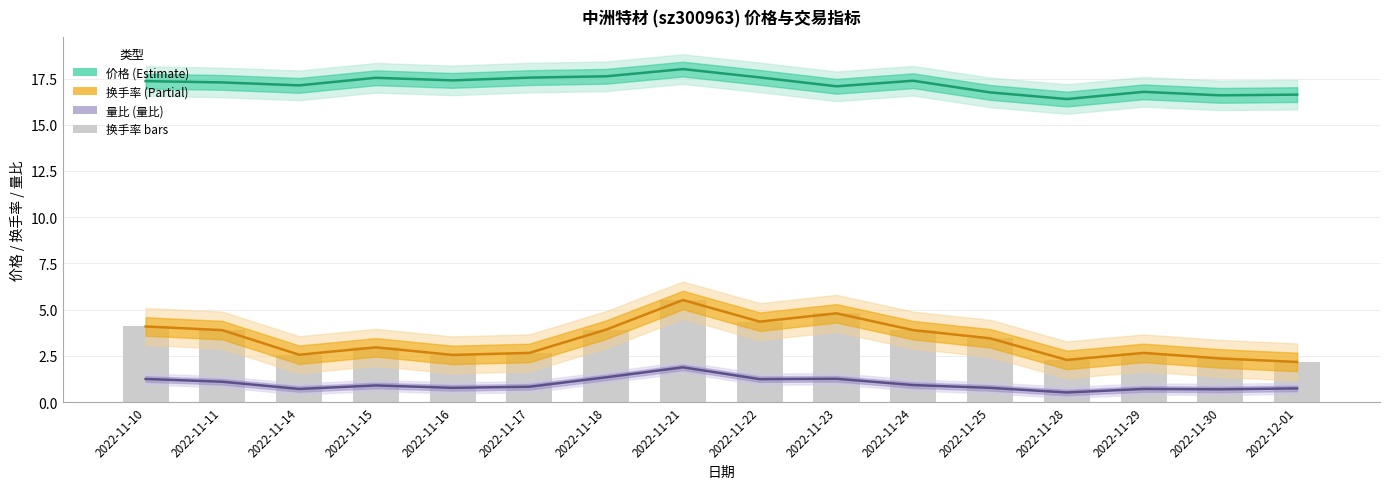

The 换手率趋势 series shows 3.5 at 2022-12-01. True or false?

False